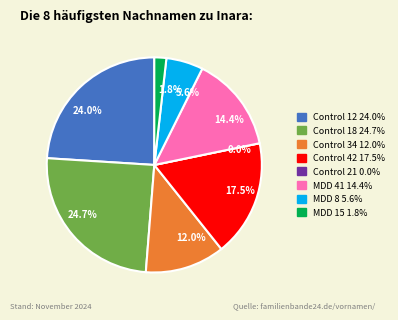

Count the number of slices in the pie.

8